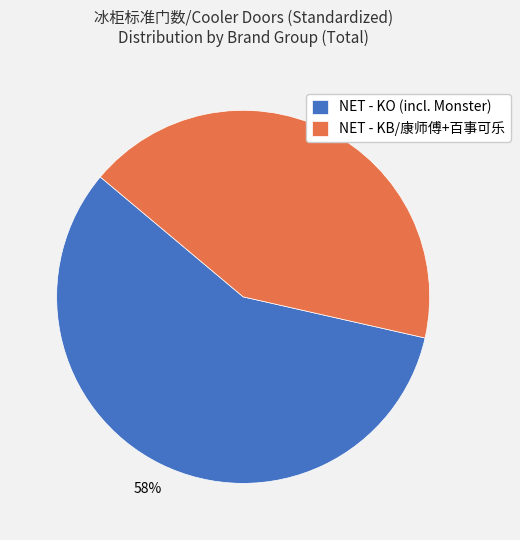

What percentage is the NET - KB/康师傅+百事可乐 slice, to the nearest percent?

42%